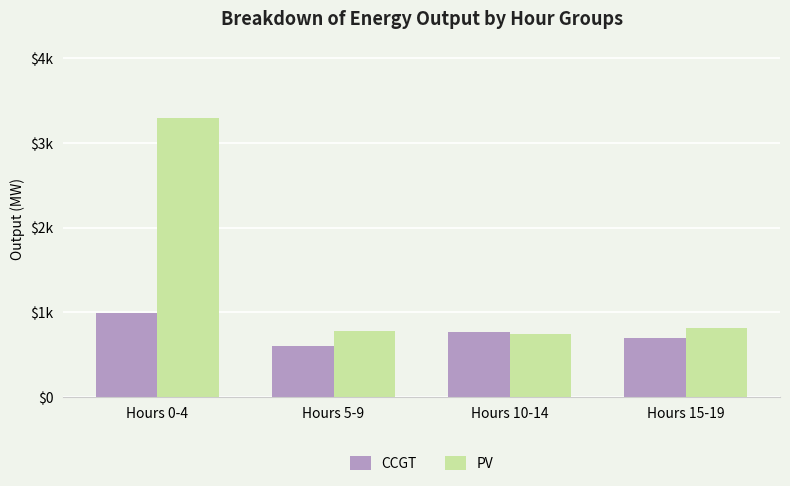

Which series has the largest range (max minus min)?

PV